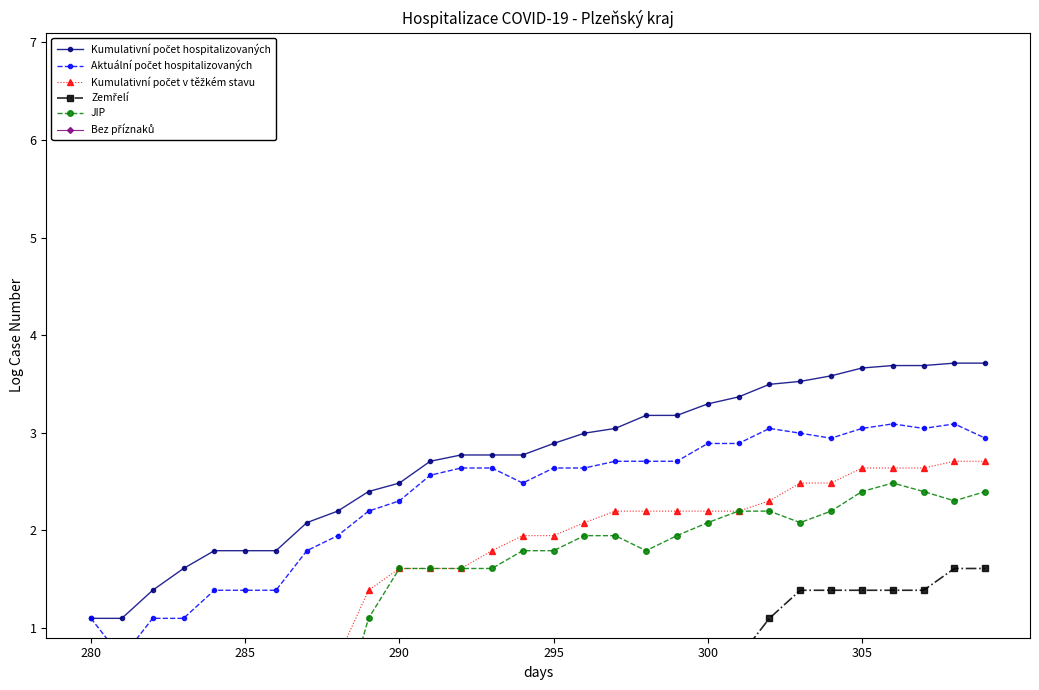

The Aktuální počet hospitalizovaných series shows 2.9 at 300. True or false?

True